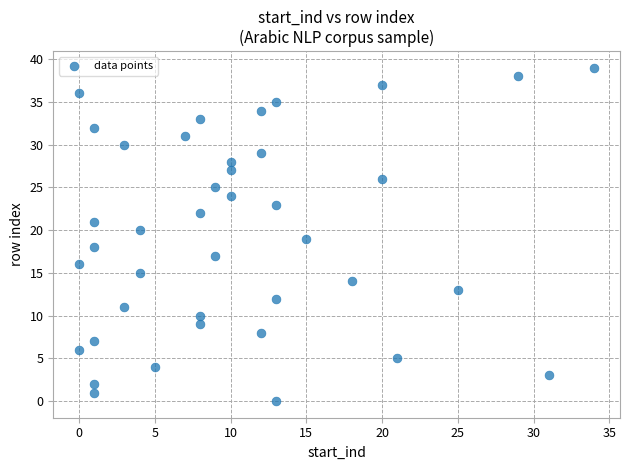

What is the range of X values (max minus min)?

34